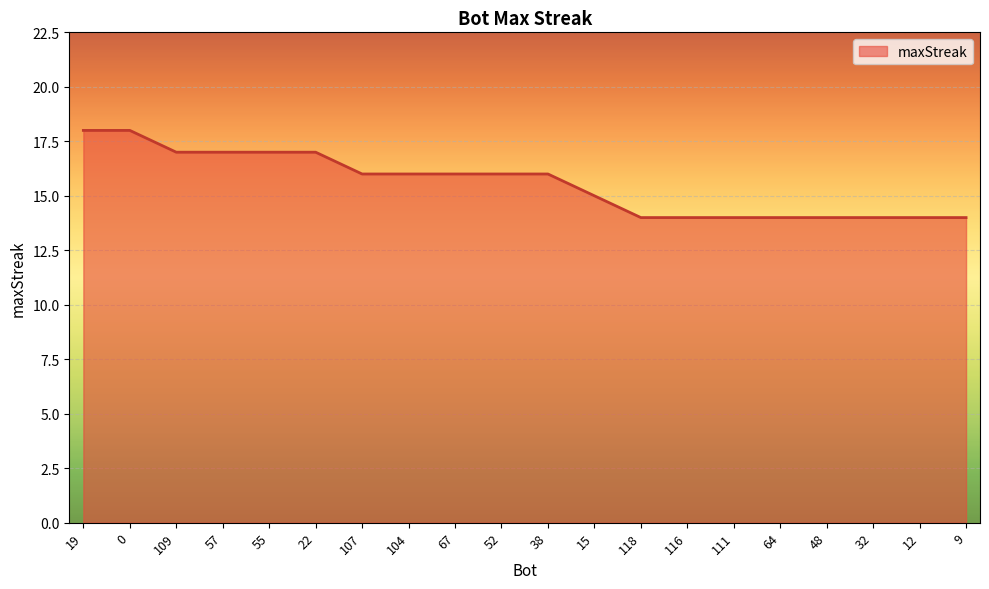

What is the ratio of the value at 118 to the value at 52?

0.9